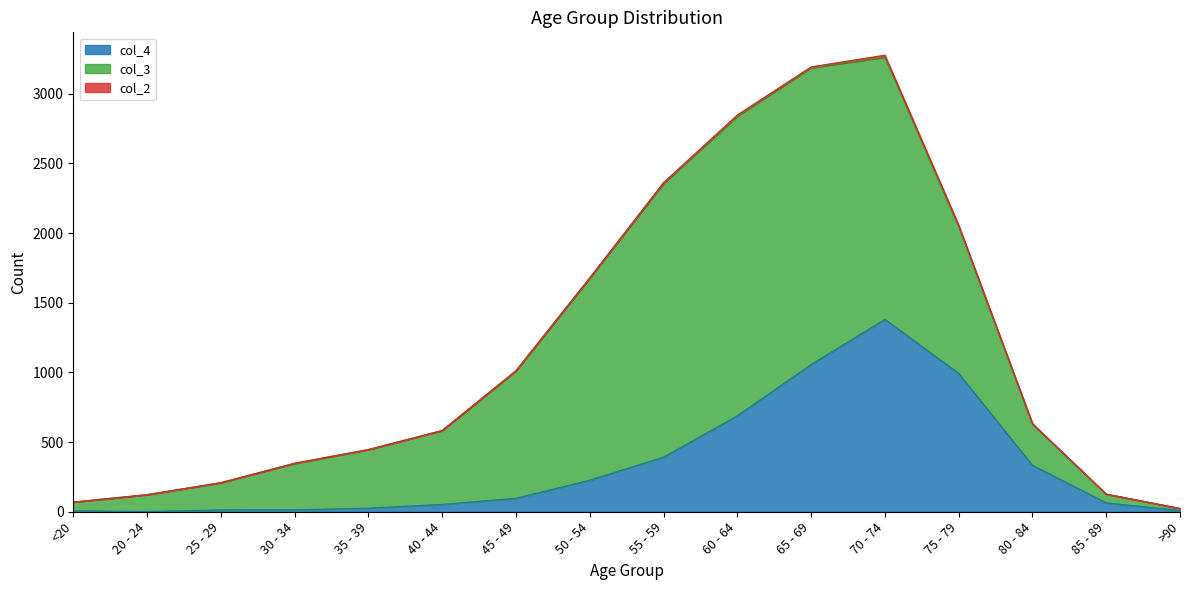

At which label does col_4 reach its peak?

70 - 74